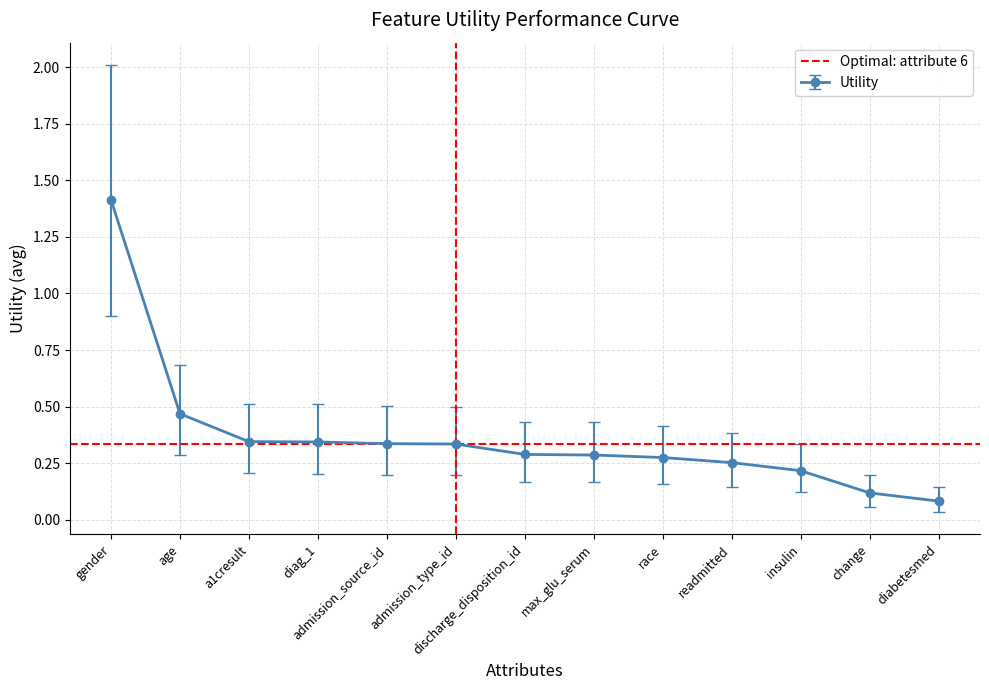

Which category has the highest value in the Utility series?

gender